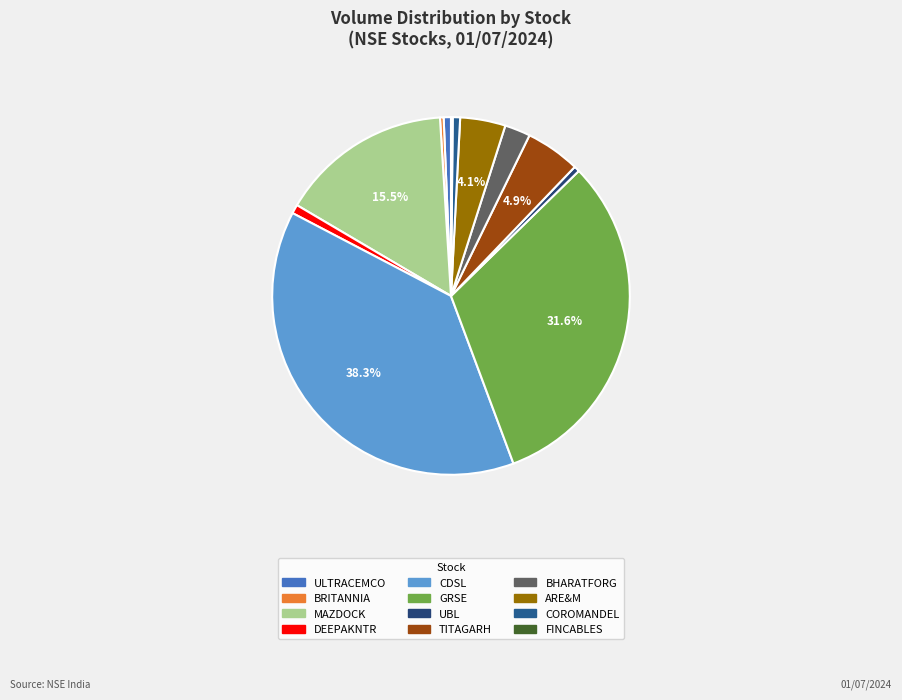

The TITAGARH slice represents 1% of the pie. True or false?

False